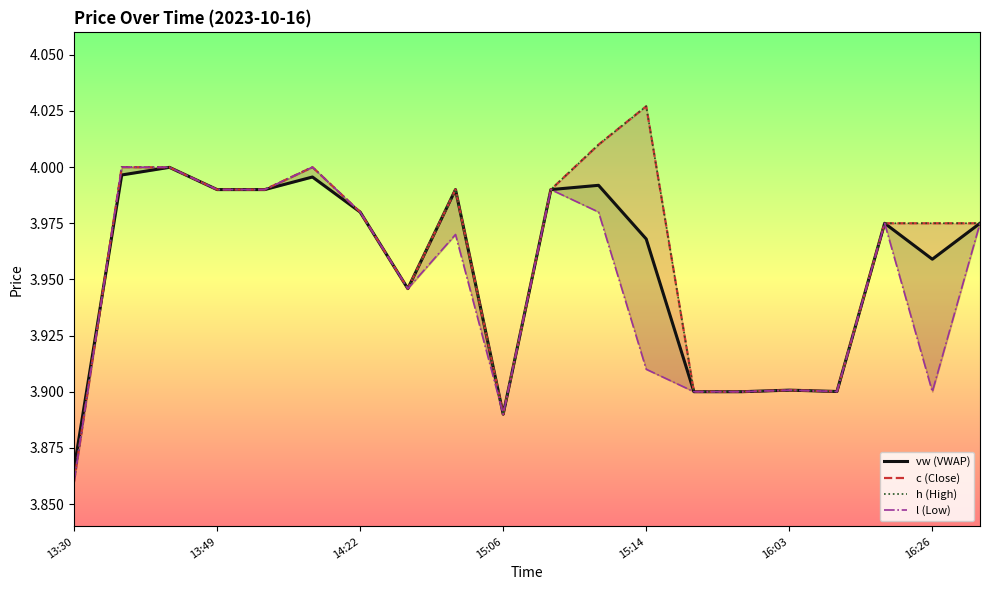

What is the sum of all l (Low) values?

79.0